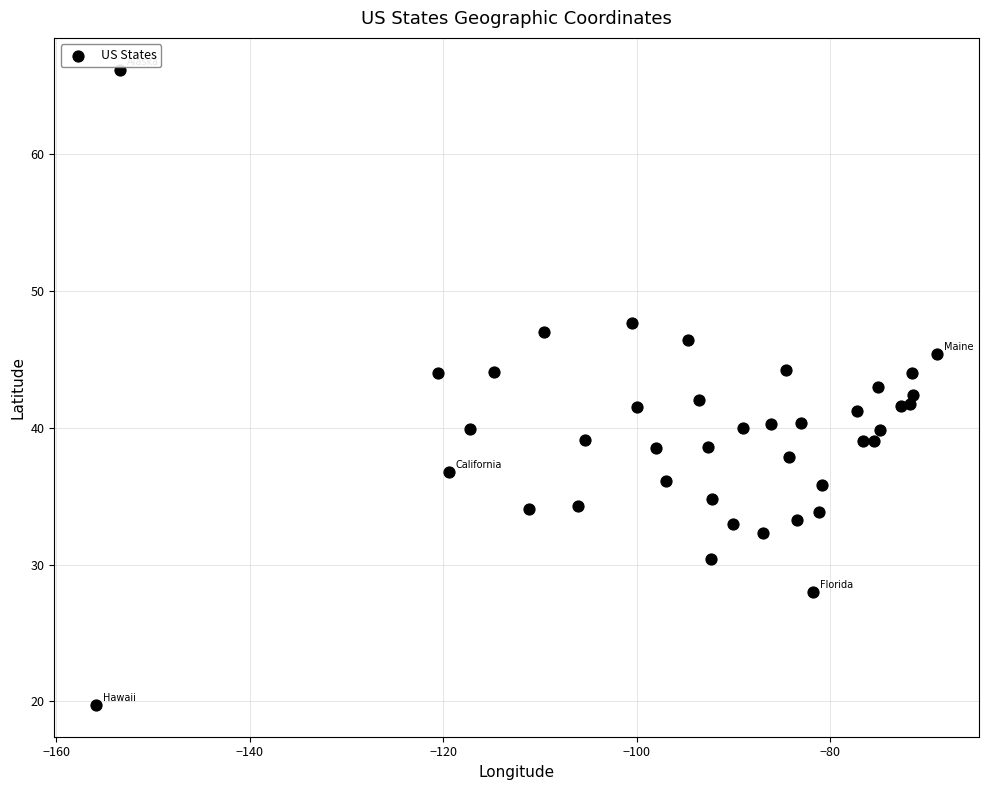

What is the range of X values (max minus min)?

86.9